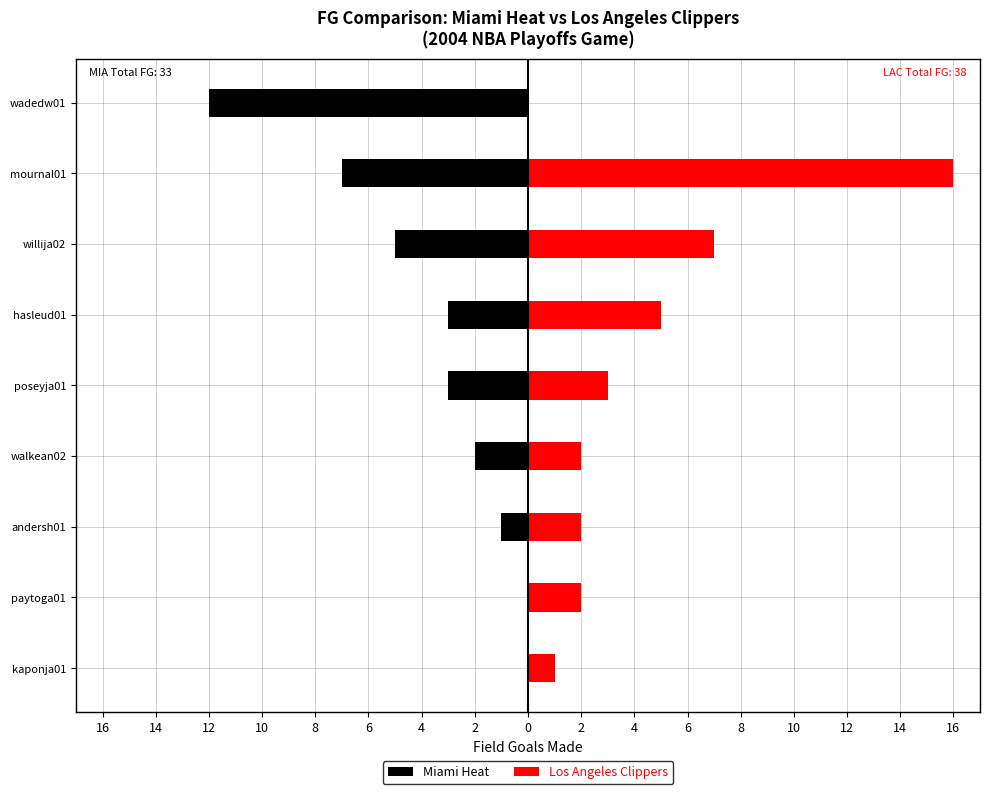

Reading left to right, transcribe all the data shown in this chart.

Miami Heat: 0	0	-1	-2	-3	-3	-5	-7	-12
Los Angeles Clippers: 1	2	2	2	3	5	7	16	0